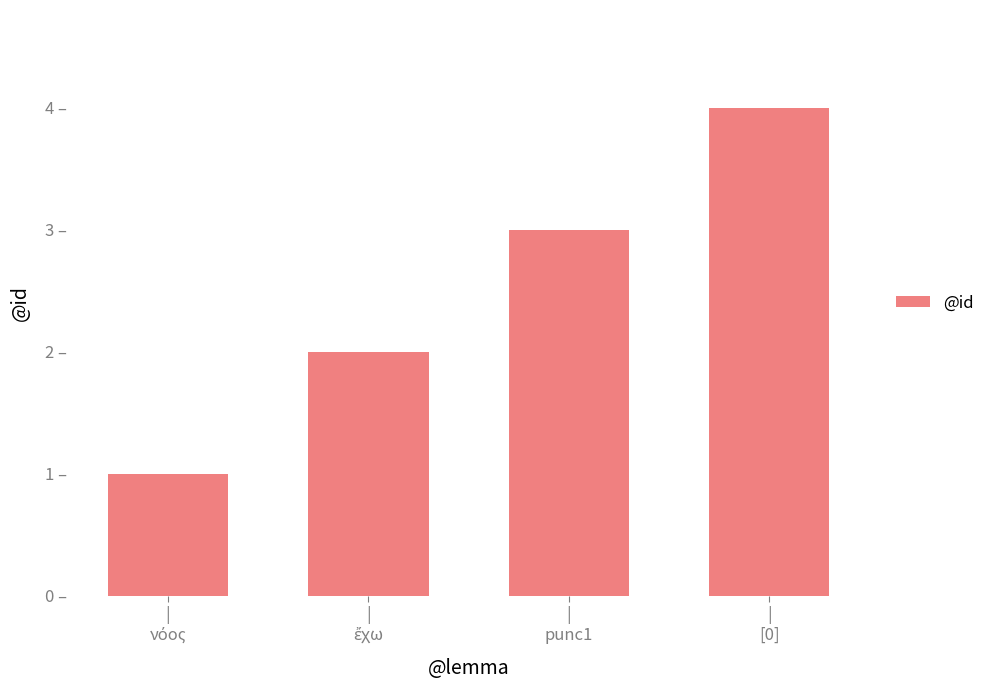

Reading right to left, list all the values displayed in this chart.

|
[0]=4	|
punc1=3	|
ἔχω=2	|
νόος=1